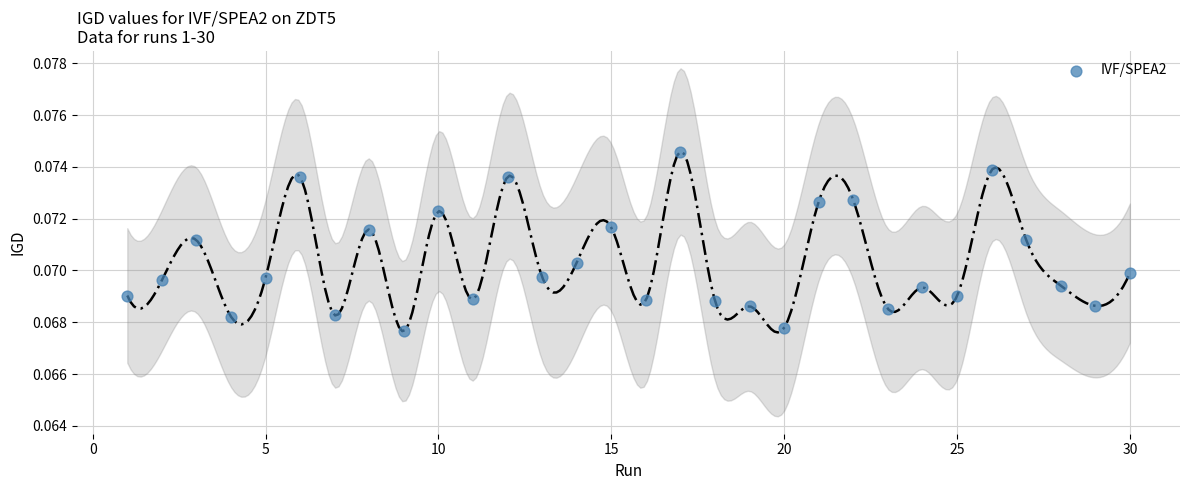

What is the range of X values (max minus min)?

29.0